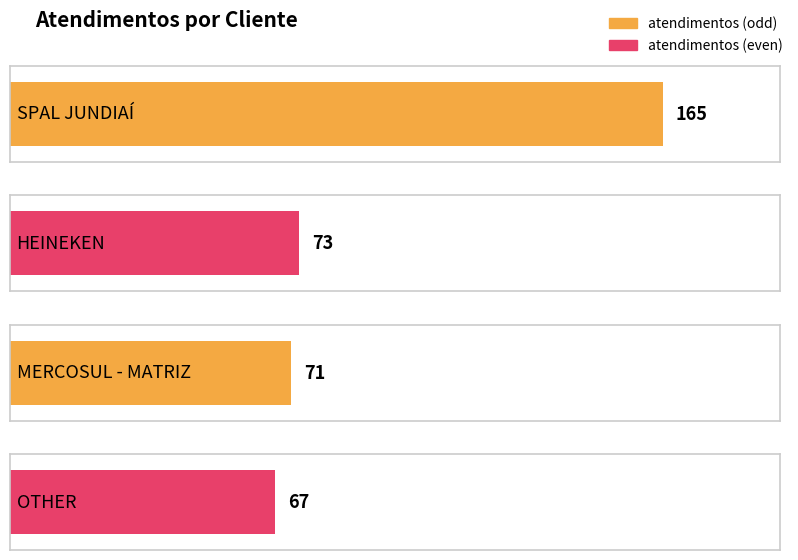

Reading left to right, transcribe all the data shown in this chart.

165	73	71	67